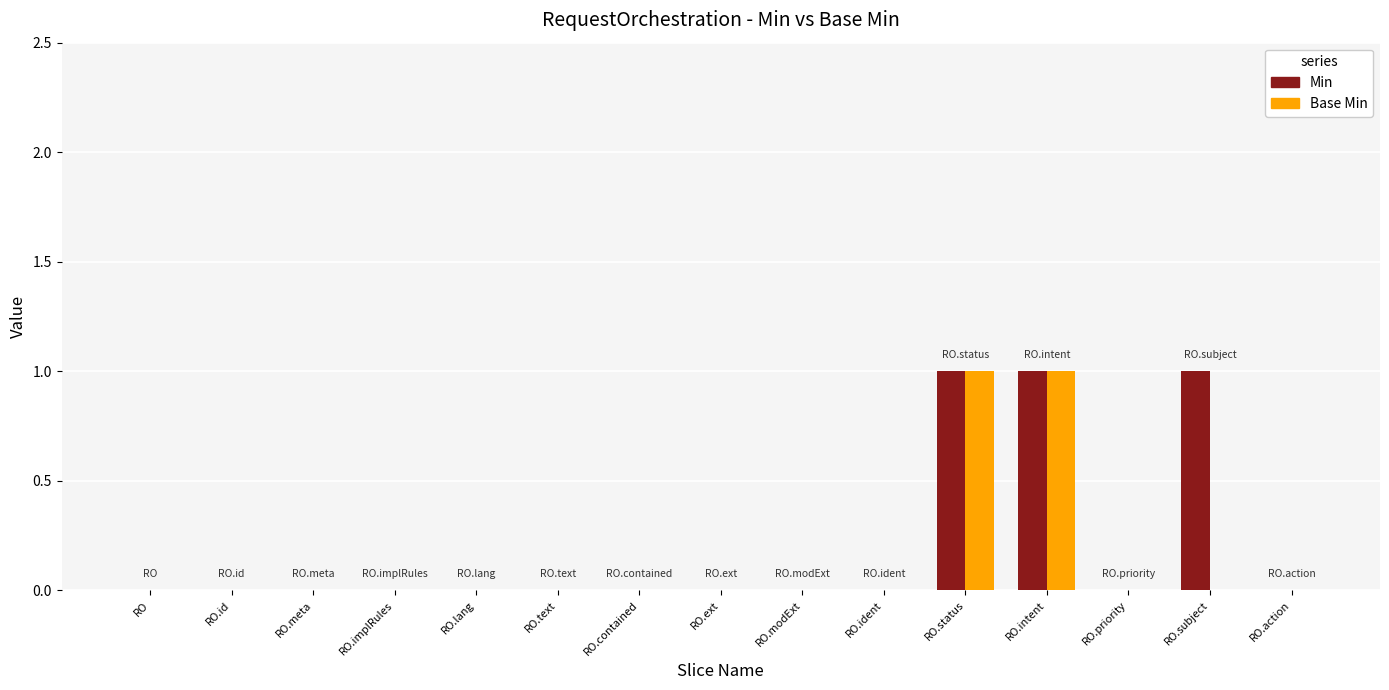

Which series changed the most between RO.intent and RO.subject?

Base Min